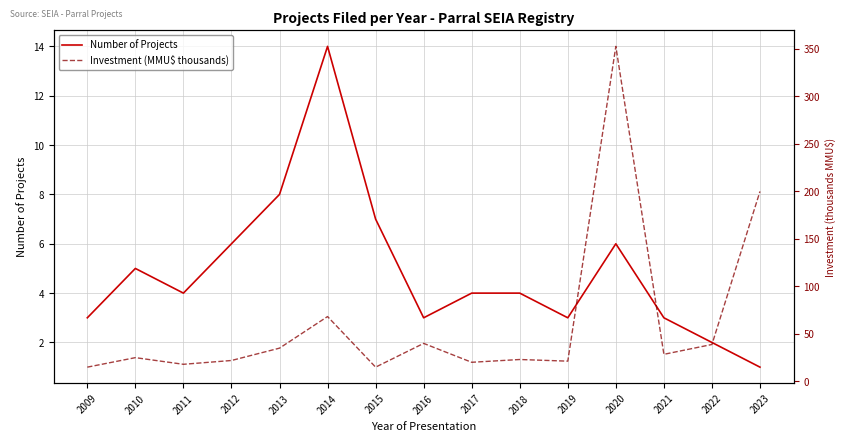

At which label is Number of Projects closest to 7?

2015